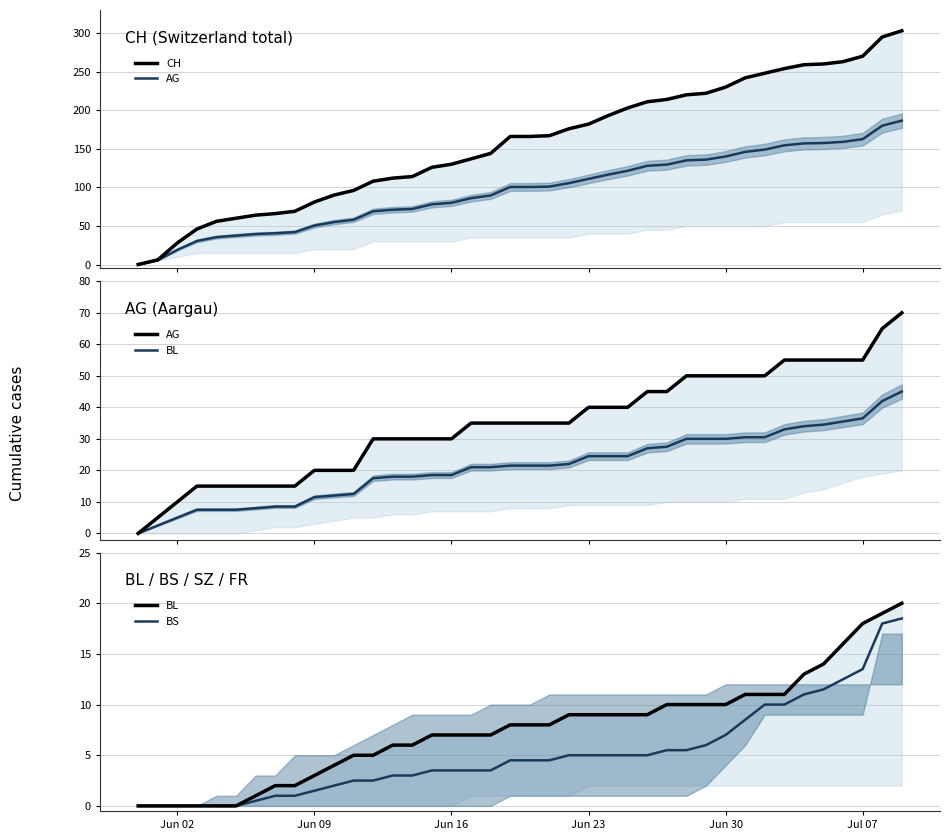

What is the maximum value shown in the chart?

303.0